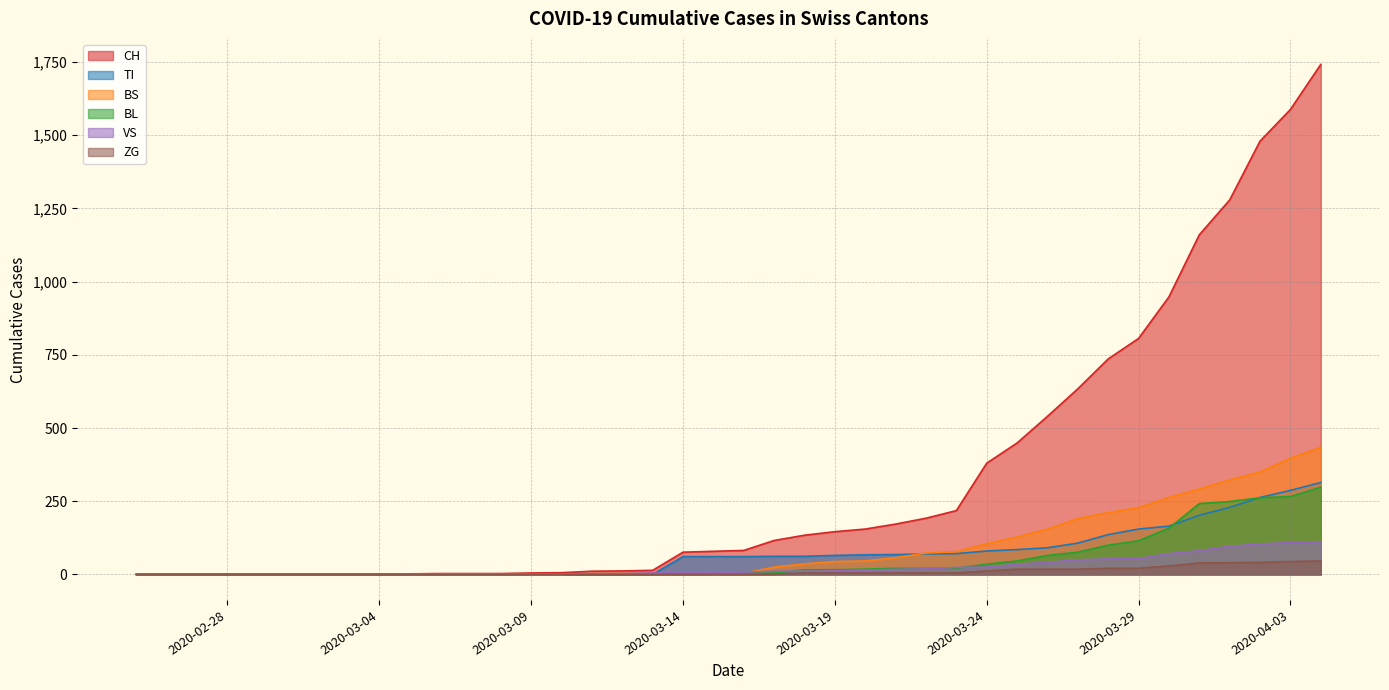

Is it true that BS equals 128 at 2020-03-25?

True